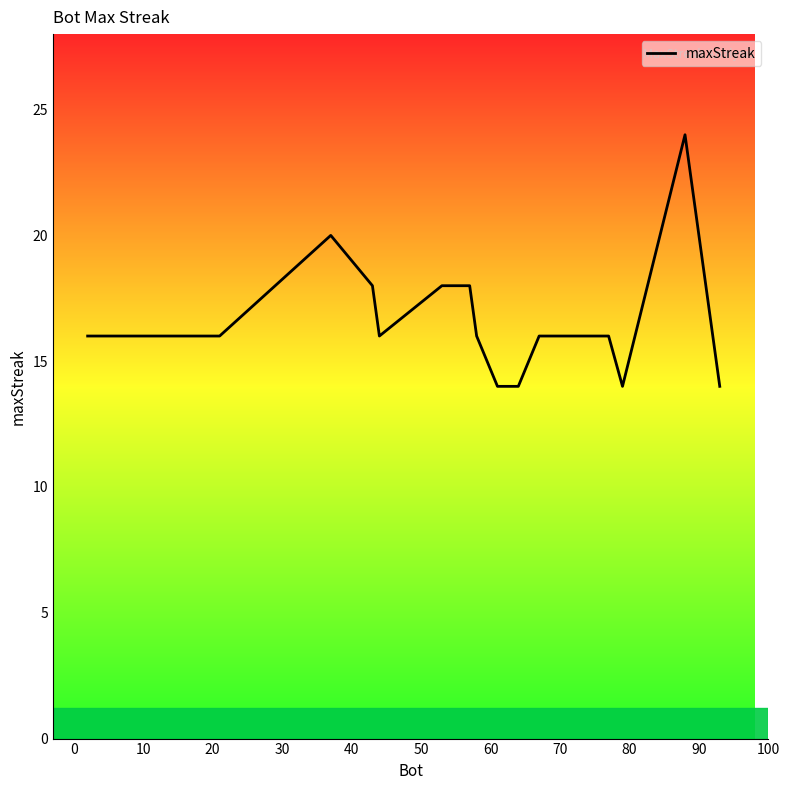

What is the maximum value shown in the chart?

24